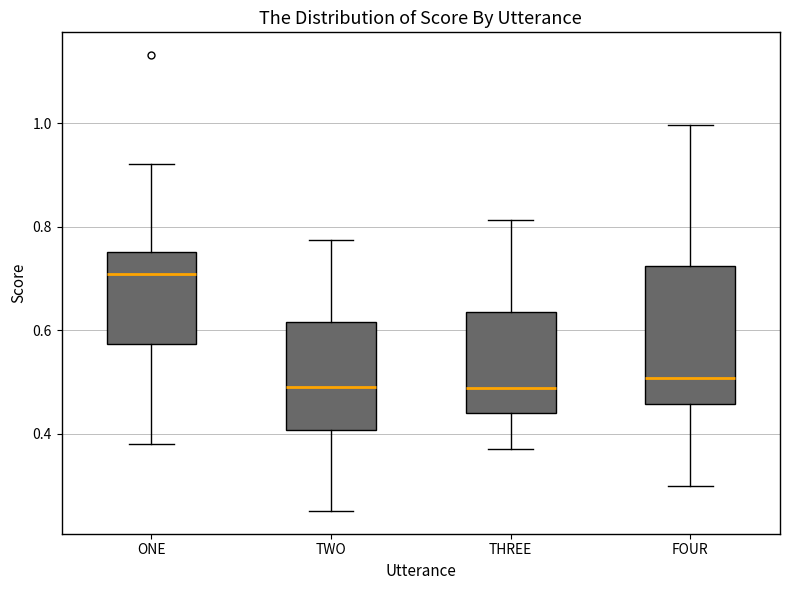

Where is the upper edge of the box for THREE on the y-axis? The values are not printed on the chart, so give them approximately, as read against the axis.

0.64